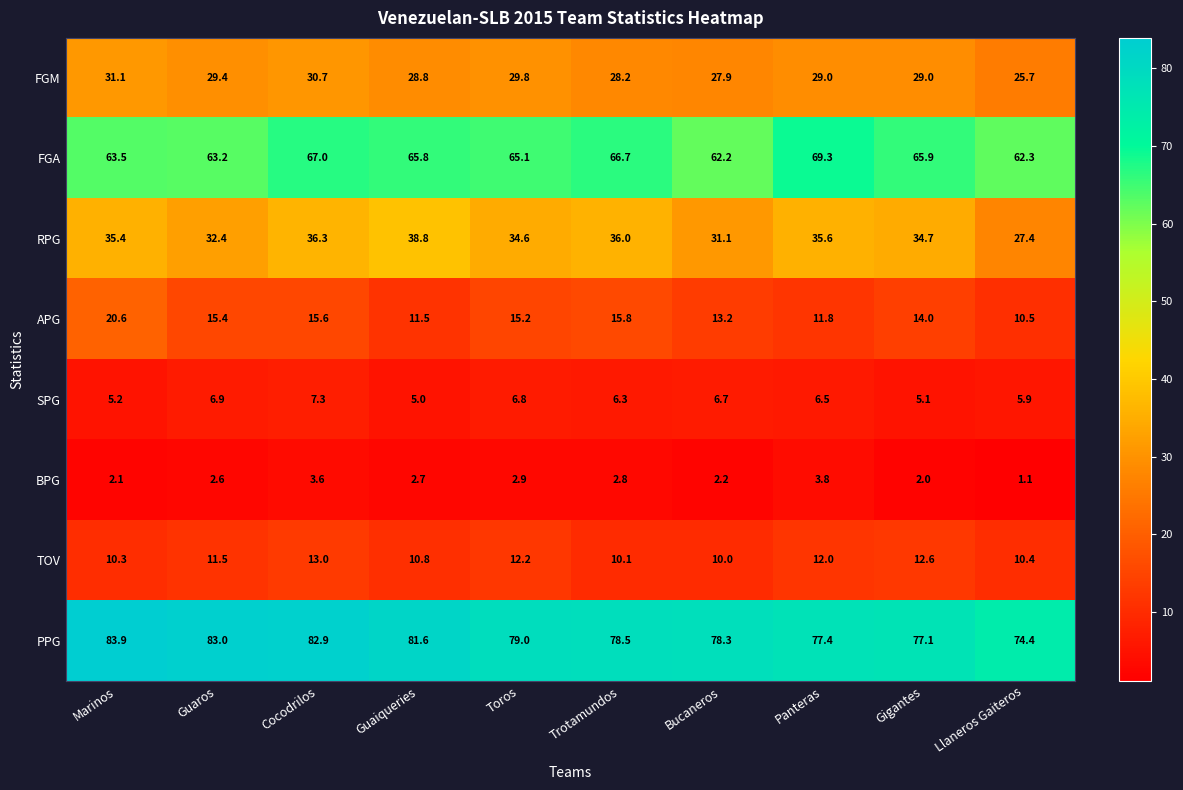

Where is PPG nearest to the value 79?

Toros